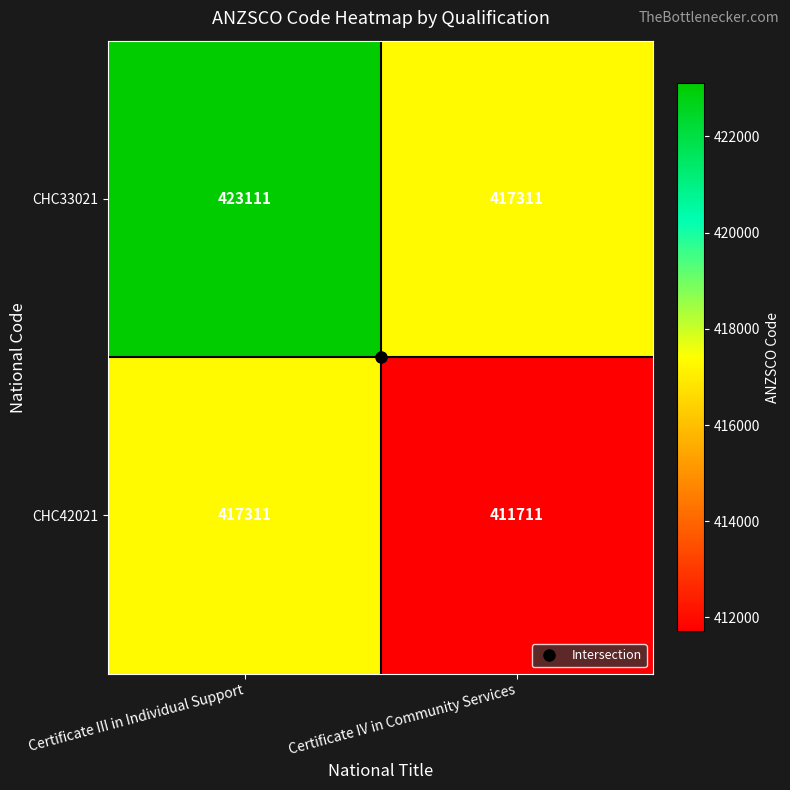

True or false: CHC33021 has a value of 200107 at Certificate III in Individual Support.

False